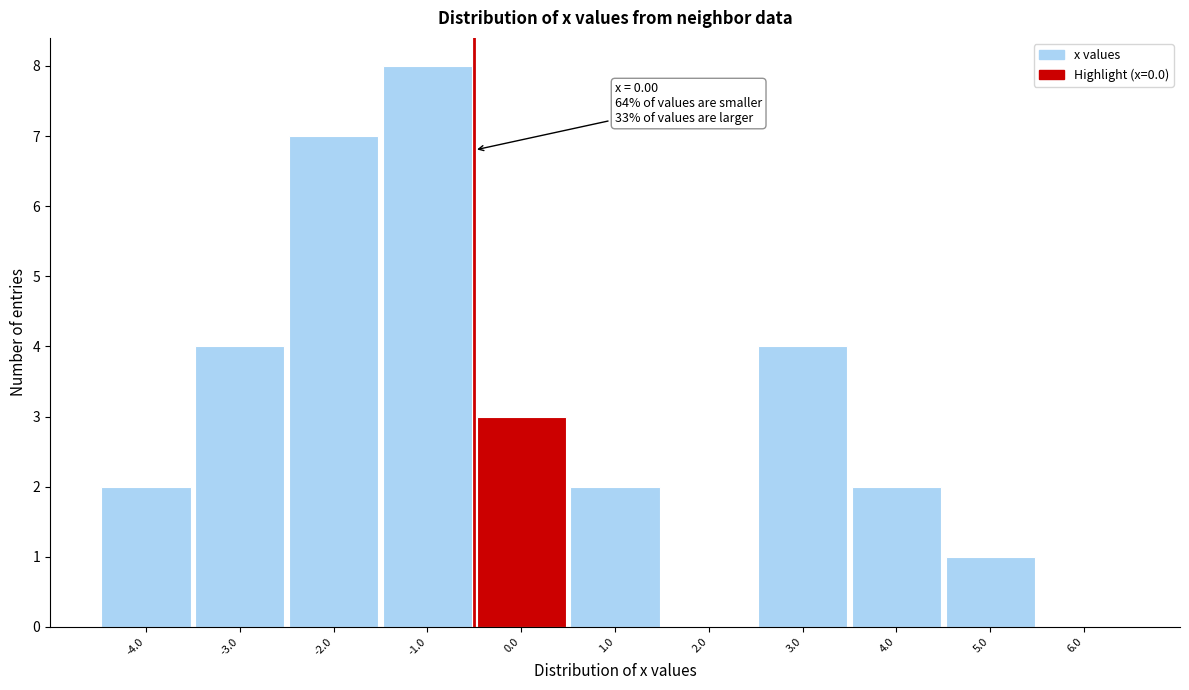

Reading left to right, list all the values displayed in this chart.

-4.0=2	-3.0=4	-2.0=7	-1.0=8	0.0=3	1.0=2	2.0=0	3.0=4	4.0=2	5.0=1	6.0=0